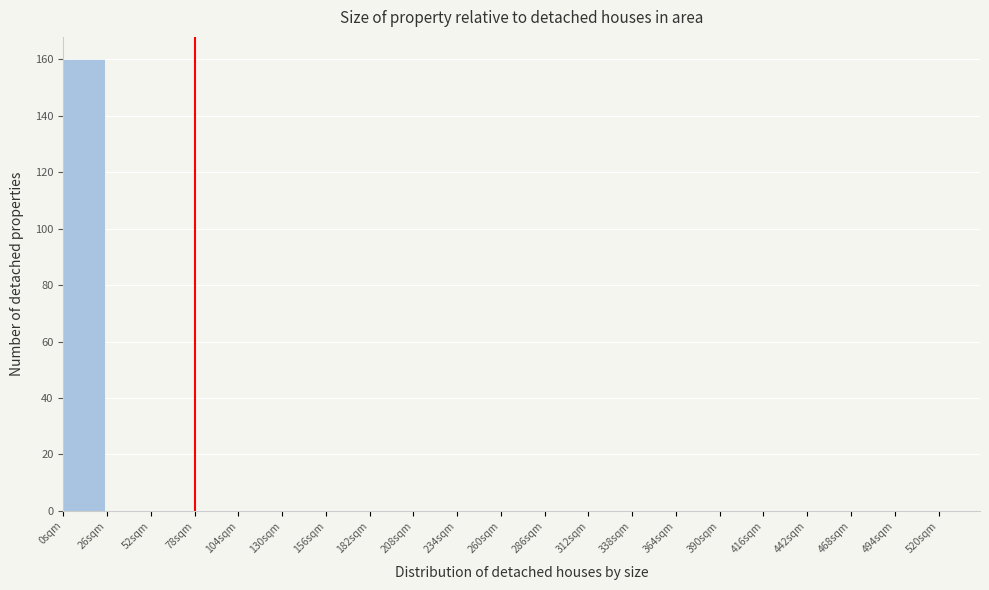

Reading left to right, list every bar in this chart as the range it spans on the x-axis followed by its height. Neither the bar edges nor the heights are printed on the chart, so give them approximately, as read against the axes.

0 to 26: 160
26 to 52: 0
52 to 78: 0
78 to 104: 0
104 to 130: 0
130 to 156: 0
156 to 182: 0
182 to 208: 0
208 to 234: 0
234 to 260: 0
260 to 286: 0
286 to 312: 0
312 to 338: 0
338 to 364: 0
364 to 390: 0
390 to 416: 0
416 to 442: 0
442 to 468: 0
468 to 494: 0
494 to 520: 0